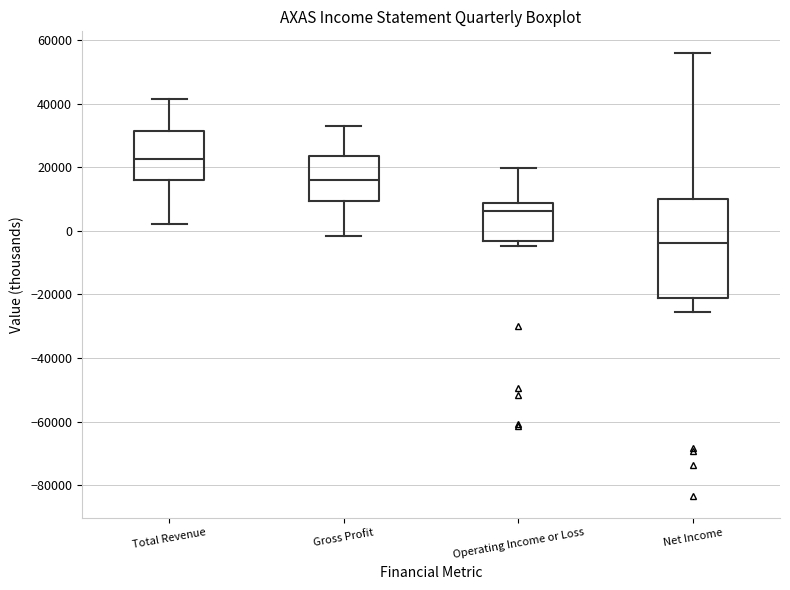

Reading left to right, transcribe this box plot: for each box, give where its median line is, the range the box spans, and where its two whiskers end, as read against the y-axis. The values are not printed on the chart, so give them approximately, as read against the axis.

Total Revenue: median 22000, box 16000 to 32000, whiskers 2000 to 42000
Gross Profit: median 16000, box 10000 to 24000, whiskers -2000 to 32000
Operating Income or Loss: median 6000, box -4000 to 8000, whiskers -4000 (just below the box's lower edge) to 20000
Net Income: median -4000, box -22000 to 10000, whiskers -26000 to 56000